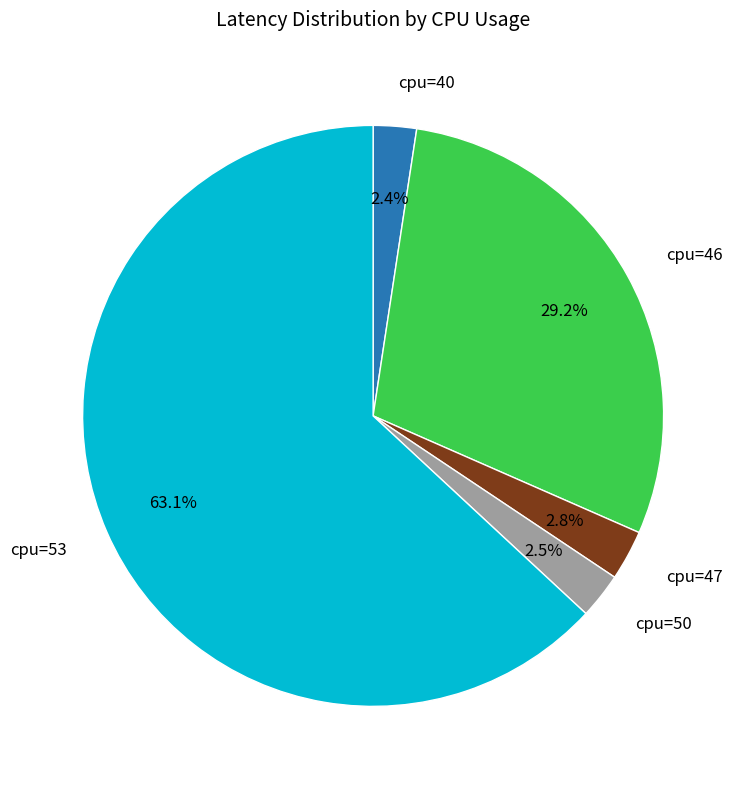

What percentage is the cpu=53 slice, to the nearest percent?

63%